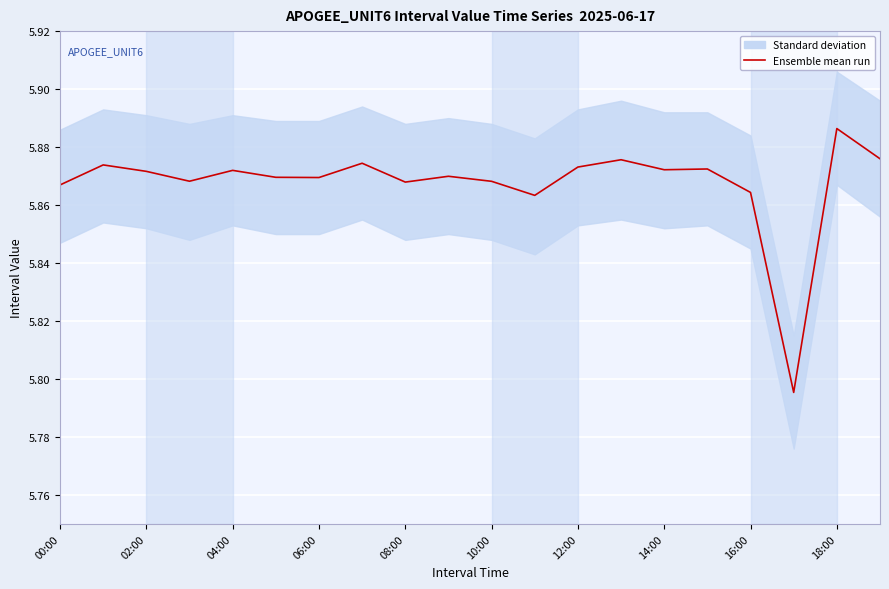

How many interior local valleys (lower than both neighbors) does the data have?

6